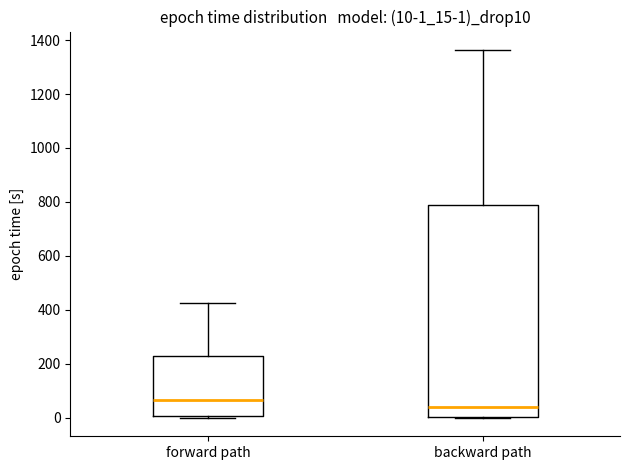

Which box's median line is the lowest?

backward path